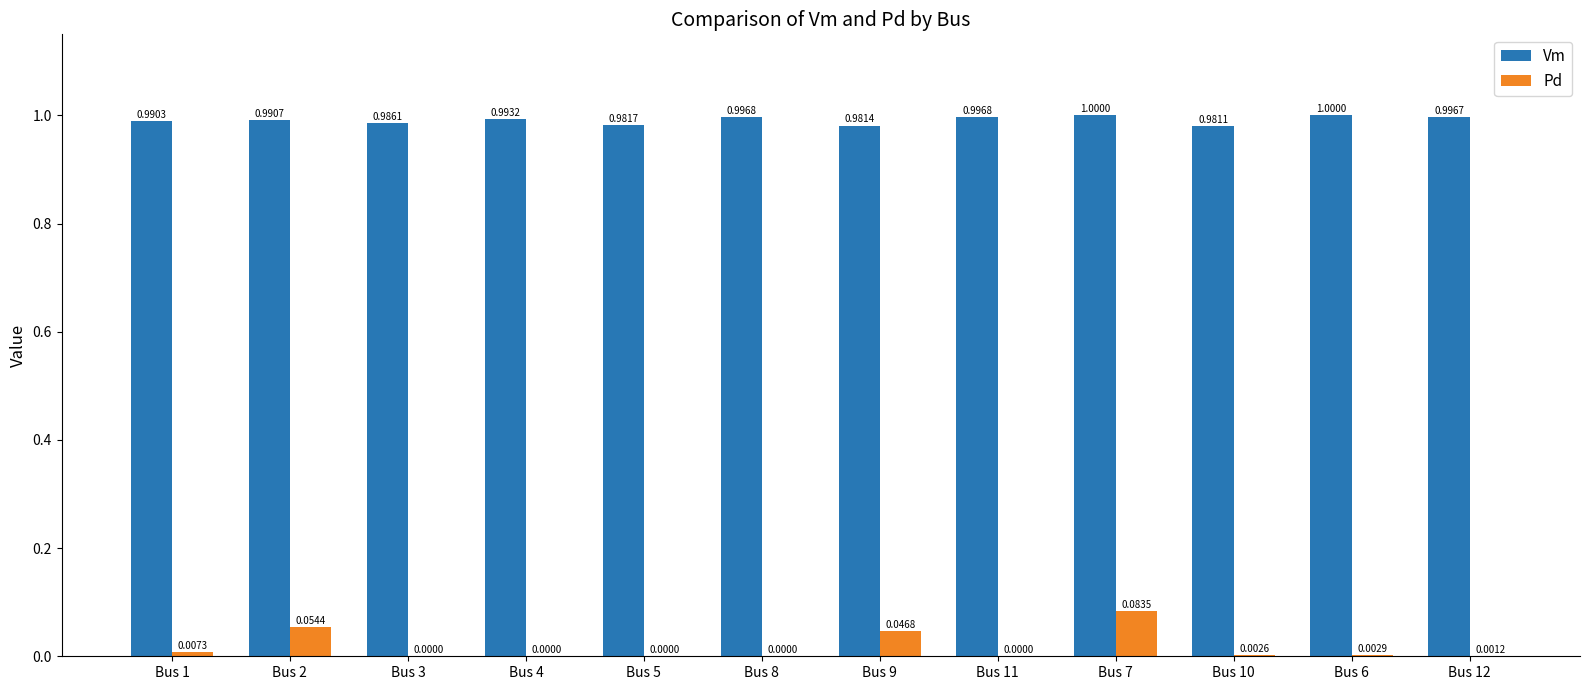

How many data points in Pd are above 0?

7